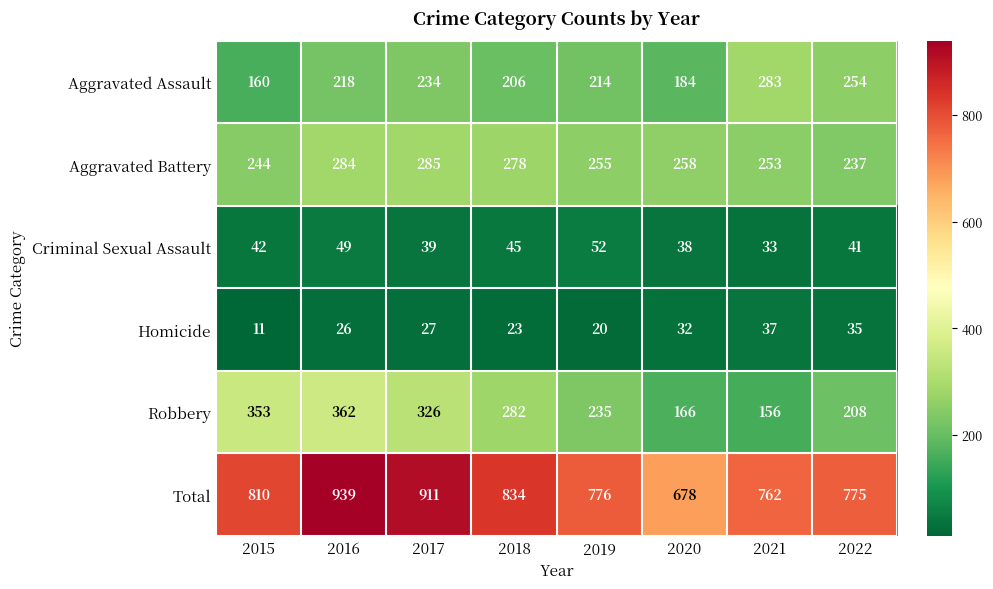

Which label corresponds to the largest value in the chart?

2016